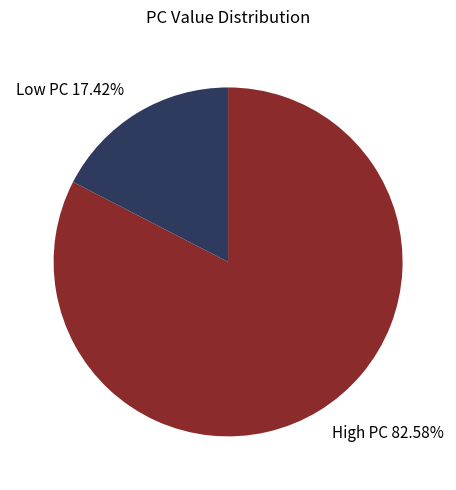

Which category has the biggest portion of the pie?

High PC 82.58%